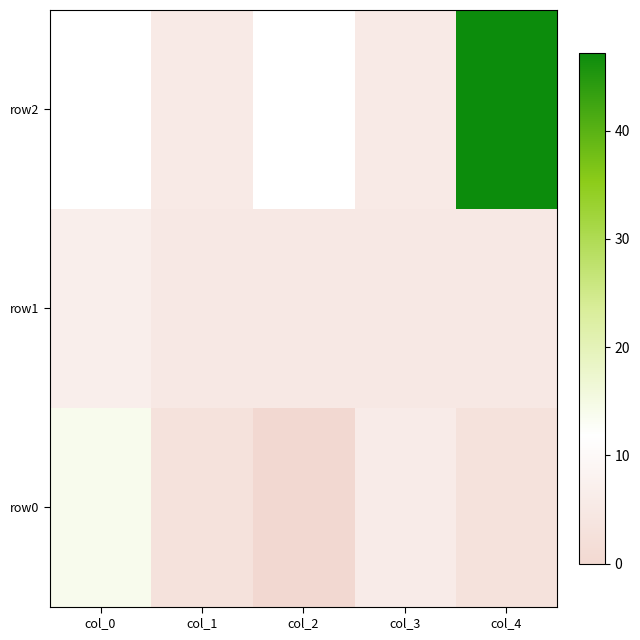

Read the row1 value at col_1.

5.0